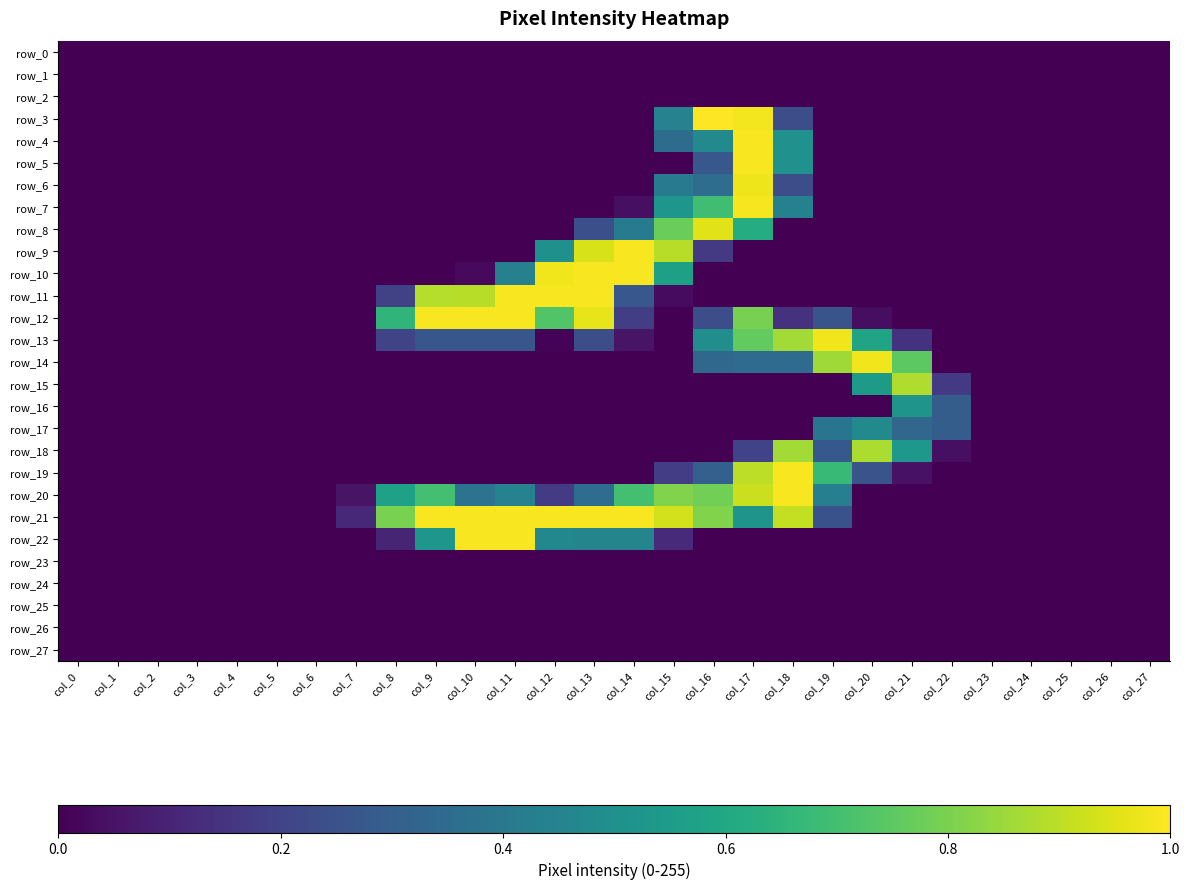

Is the value of row_23 at col_4 greater than the value of row_0 at col_0?

No